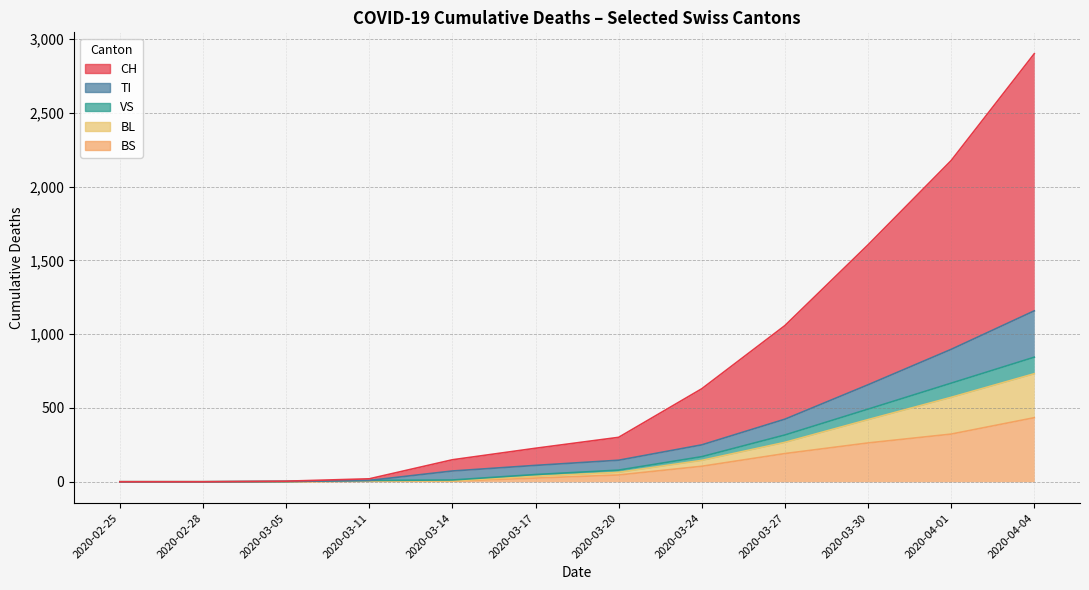

True or false: CH and TI cross at least once.

False